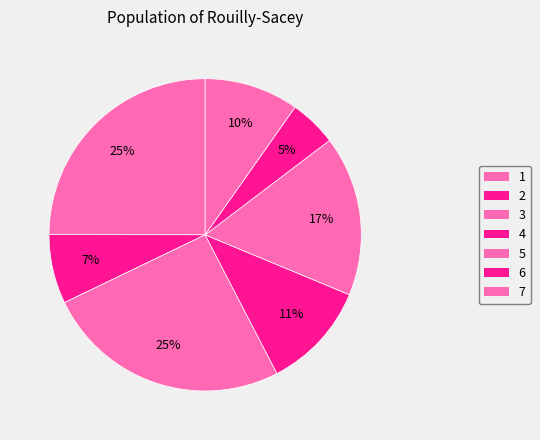

What percentage is the 3 slice, to the nearest percent?

25%